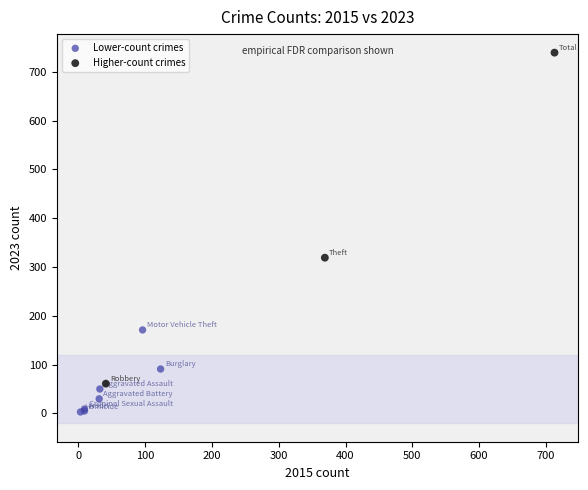

Which series reaches the minimum Y coordinate?

Lower-count crimes